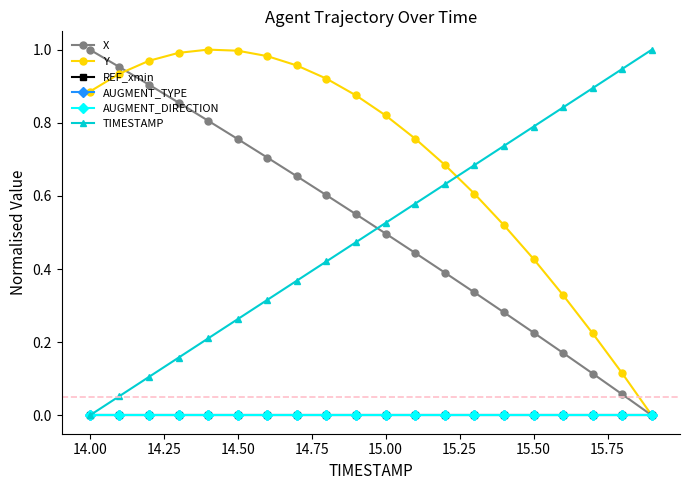

Is this an area chart (filled region under the line)?

No